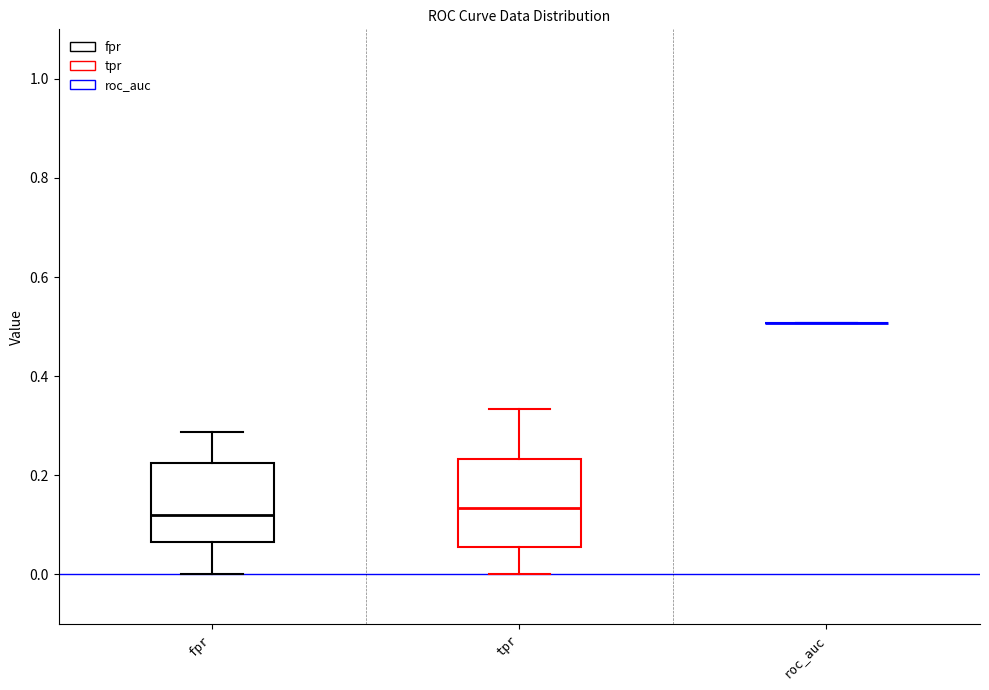

Reading left to right, transcribe this box plot: for each box, give where its median line is, the range the box spans, and where its two whiskers end, as read against the y-axis. The values are not printed on the chart, so give them approximately, as read against the axis.

fpr: median 0.12, box 0.06 to 0.22, whiskers 0.00 to 0.28
tpr: median 0.14, box 0.06 to 0.24, whiskers 0.00 to 0.34
roc_auc: box collapsed to a line at 0.50, whiskers 0.50 to 0.50